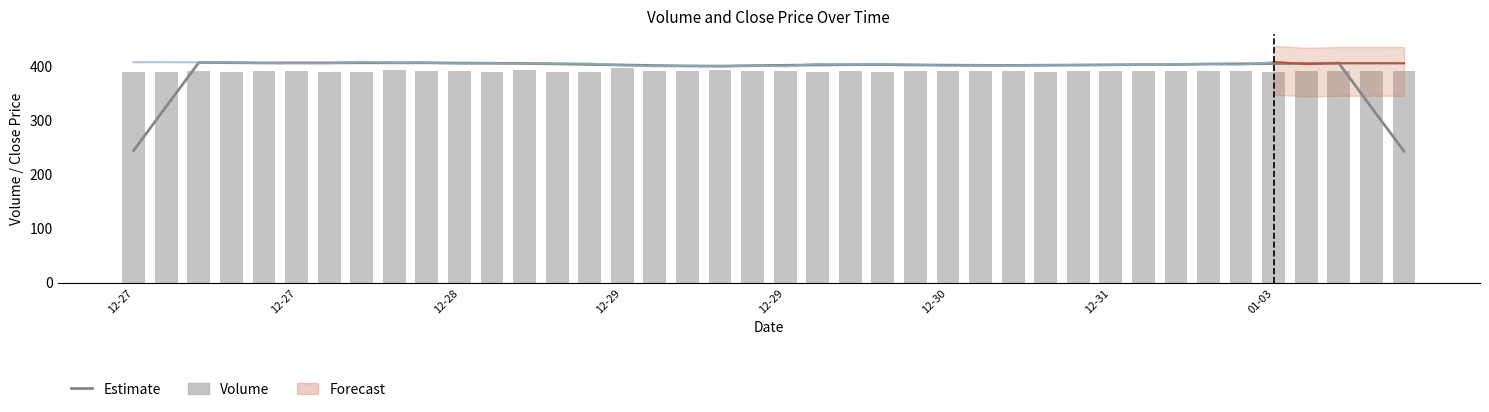

What is the difference between the maximum and minimum values in the Estimate series?

163.5